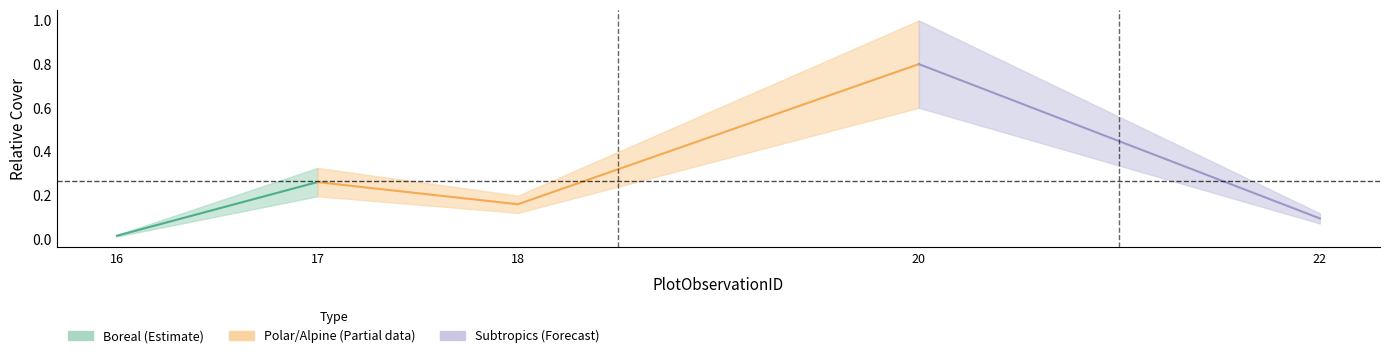

Rank the categories by value from lowest to highest.

16, 22, 18, 17, 20